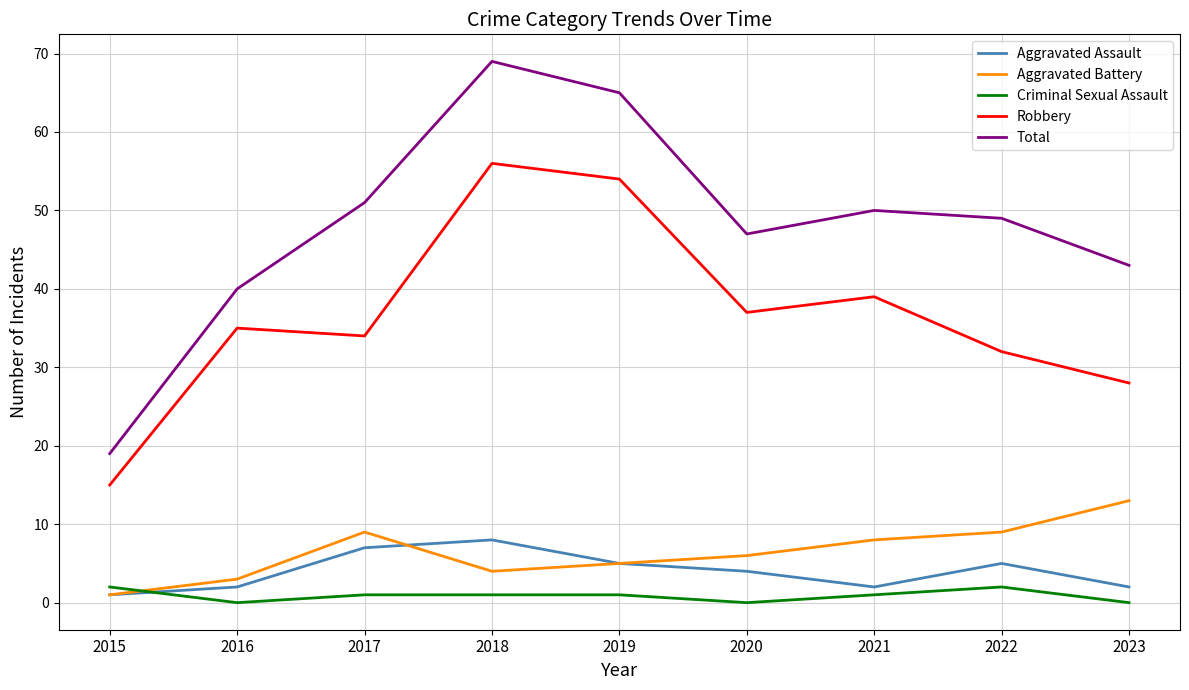

Reading left to right, extract all data points from this chart.

Aggravated Assault: 1	2	7	8	5	4	2	5	2
Aggravated Battery: 1	3	9	4	5	6	8	9	13
Criminal Sexual Assault: 2	0	1	1	1	0	1	2	0
Robbery: 15	35	34	56	54	37	39	32	28
Total: 19	40	51	69	65	47	50	49	43